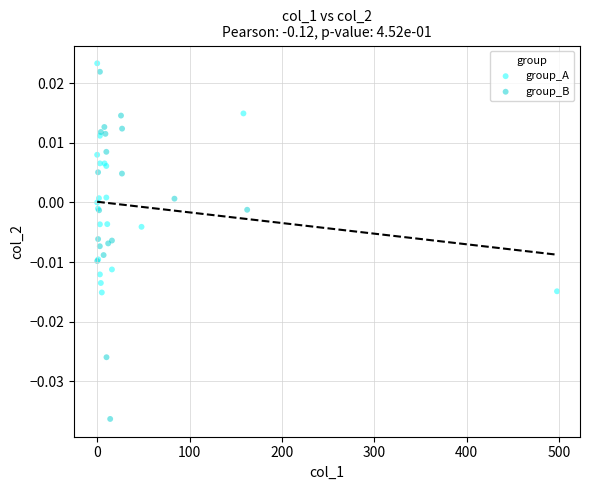

Which series has the widest spread of Y values?

group_B